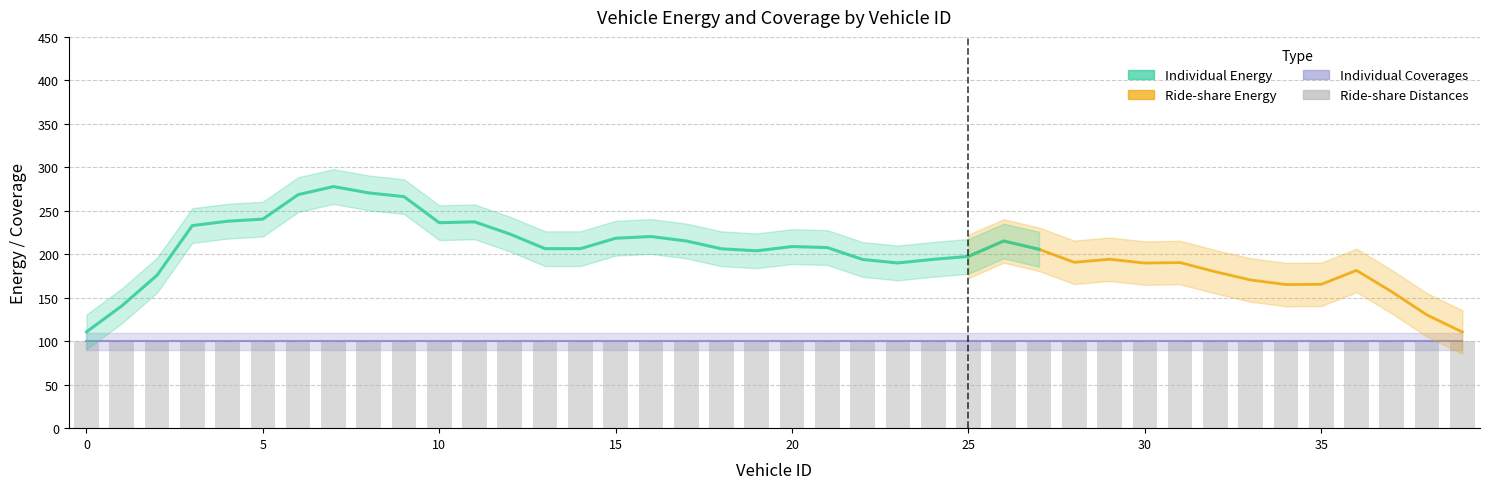

The Ride-share Energy series shows 89 at 21. True or false?

False